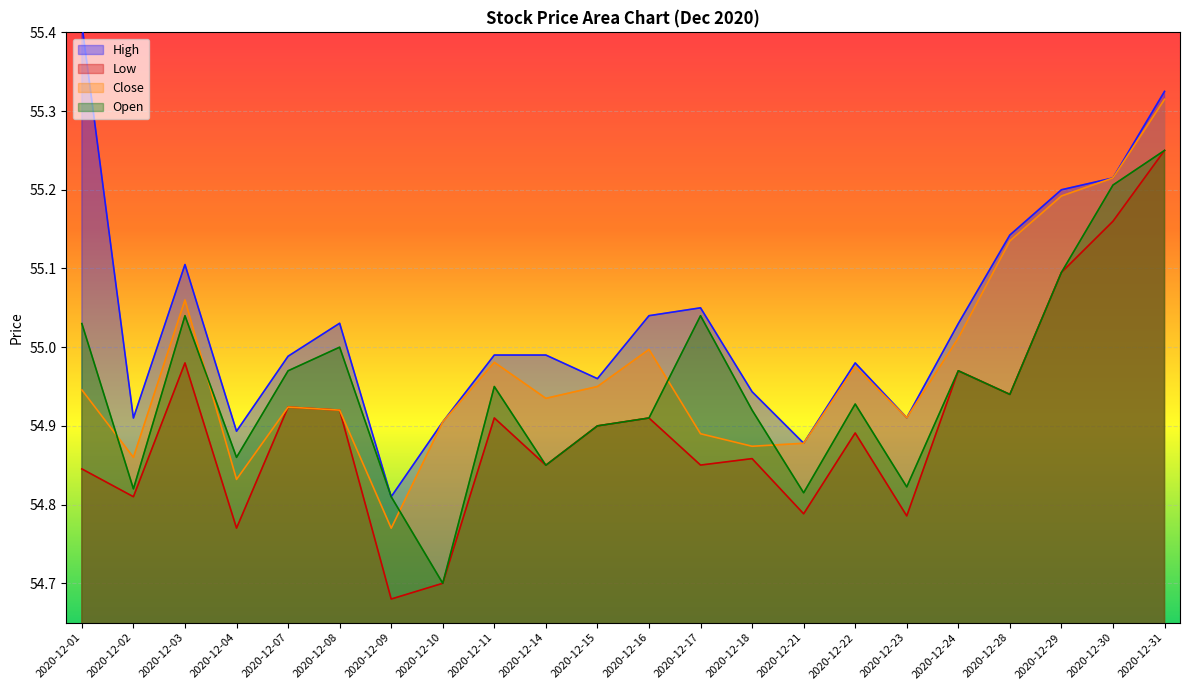

Which series has the widest spread of values?

High